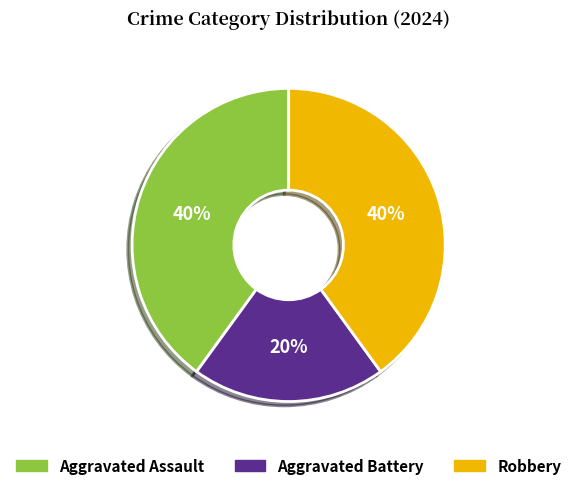

To the nearest percent, what portion does Aggravated Assault represent?

40%